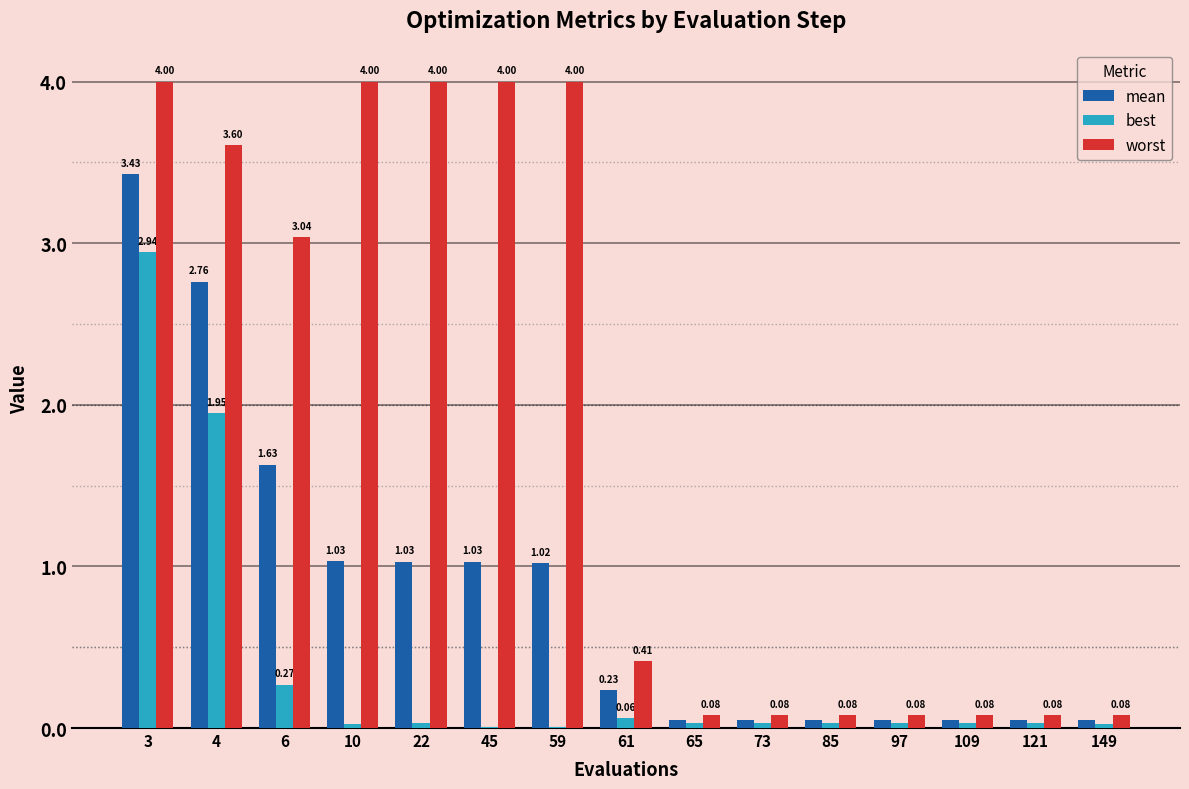

Which series has the largest total across all categories?

worst